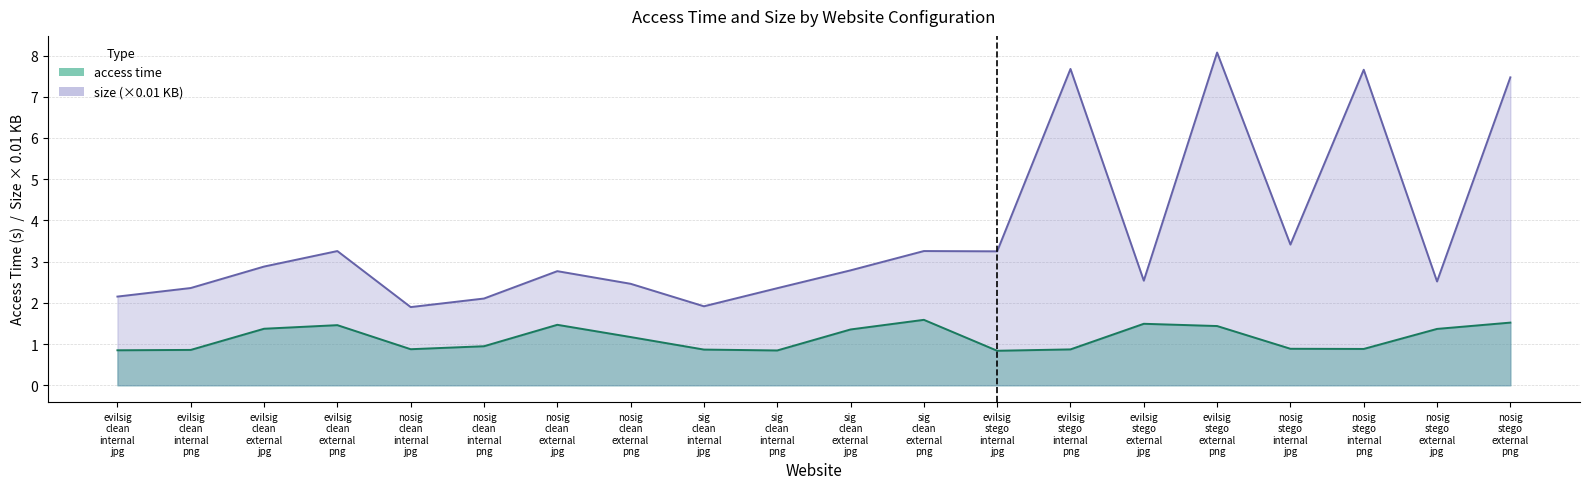

How many values in the size series are below 2?

2